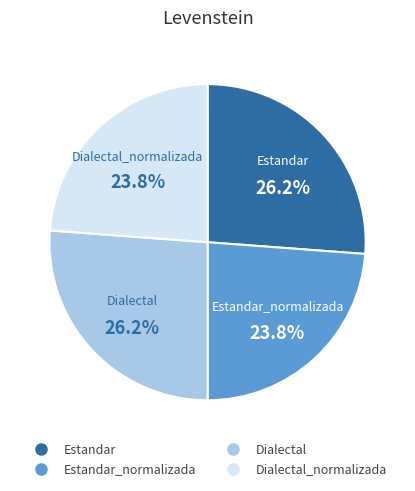

To the nearest percent, what is the average slice percentage?

25%